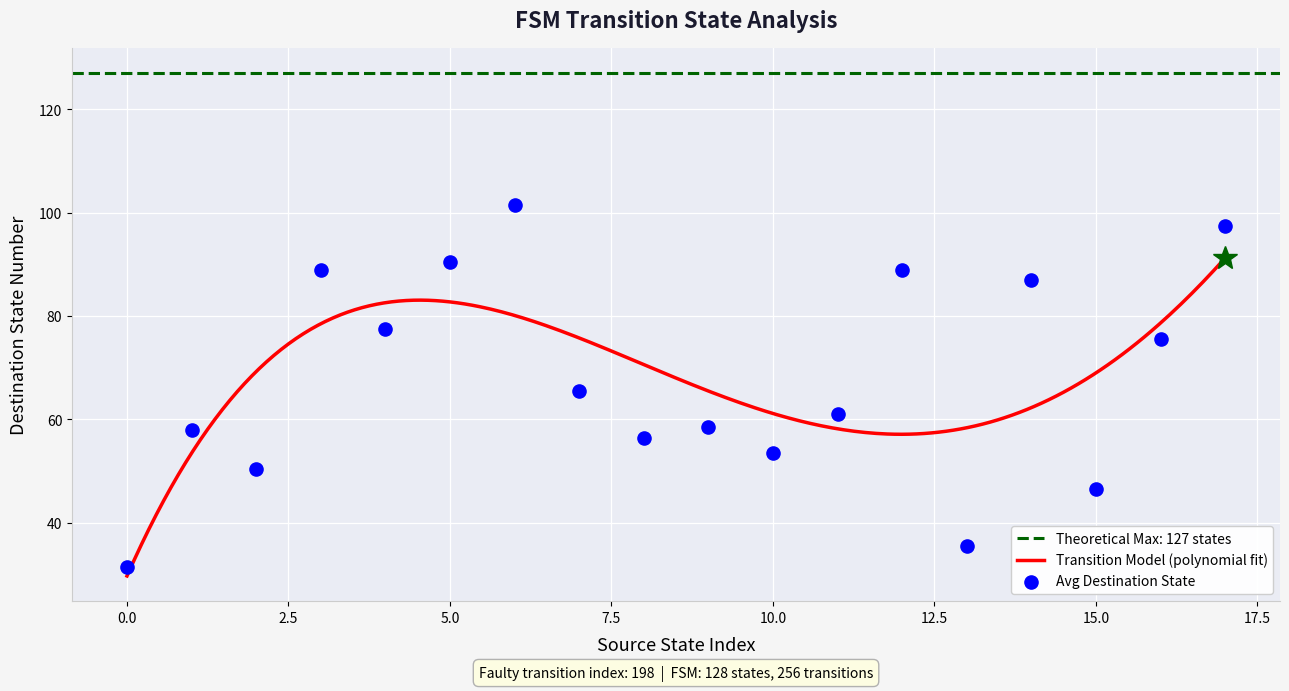

Which series has the widest spread of Y values?

destination_state